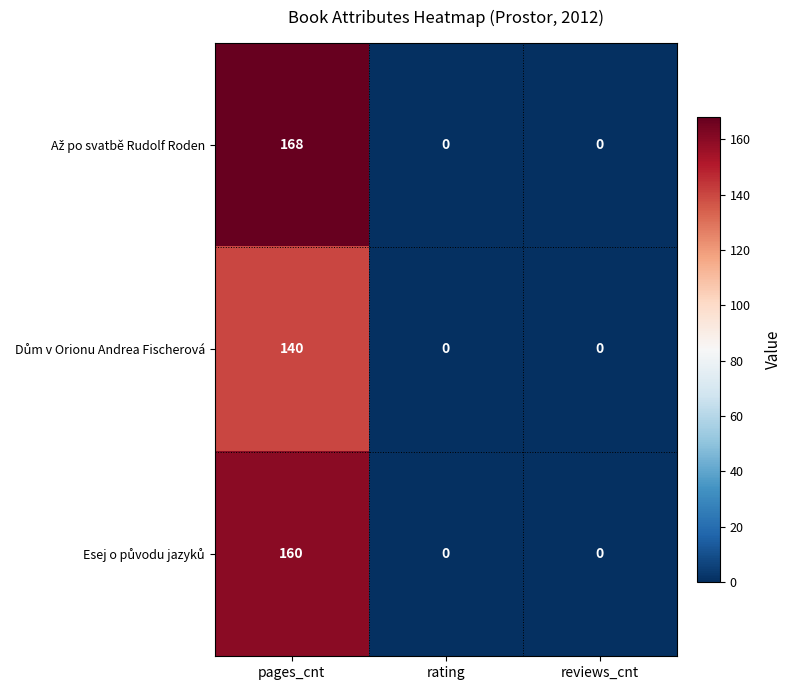

What is the difference between the highest and lowest values at pages_cnt?

28